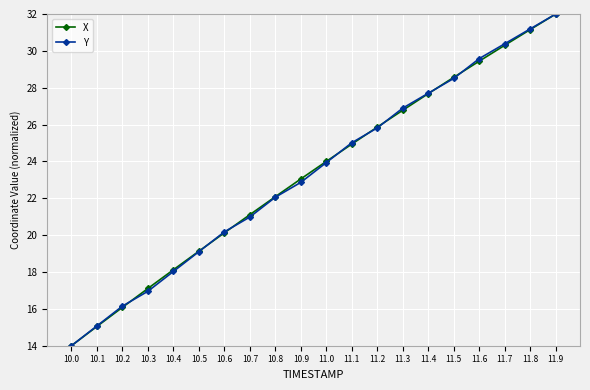

Is the value of X at 11.3 greater than the value of Y at 10.3?

Yes